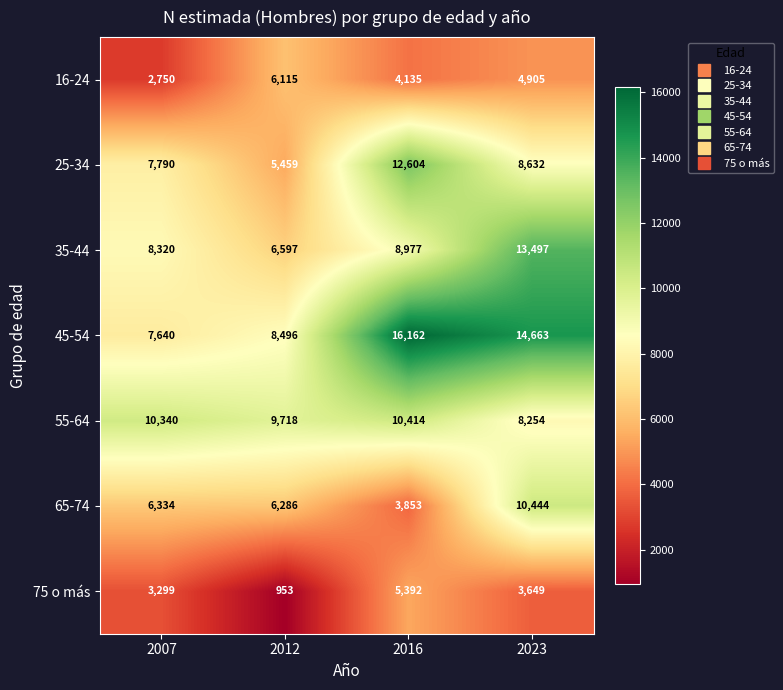

Is it true that 35-44 equals 11502 at 2007?

False